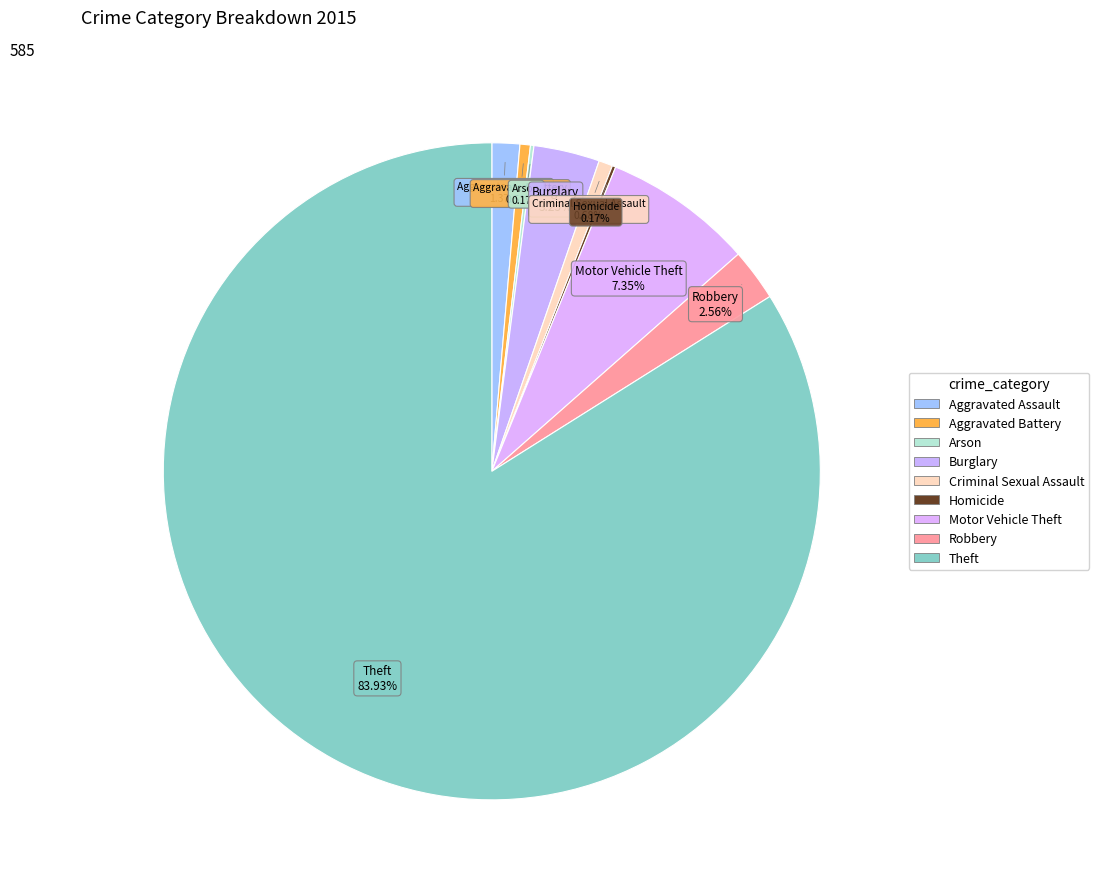

To the nearest percent, what is the average slice percentage?

11%